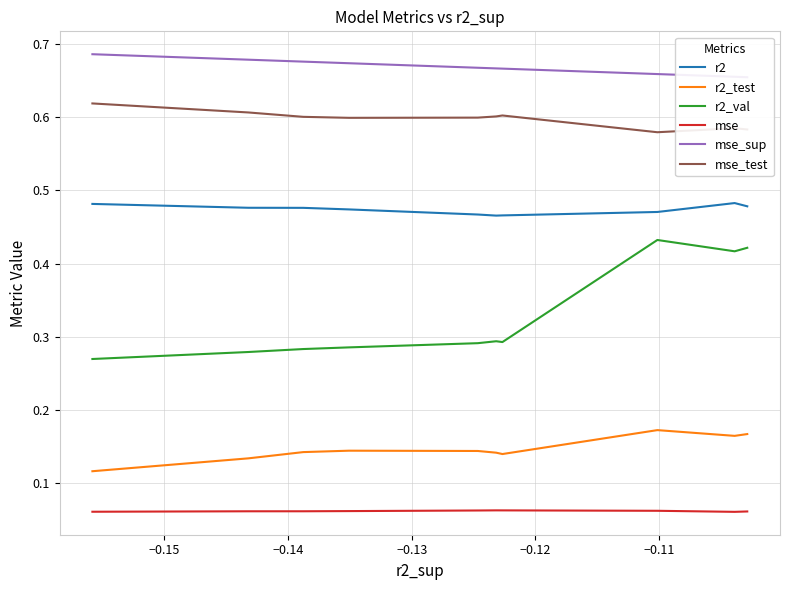

Which series has the largest range (max minus min)?

r2_val